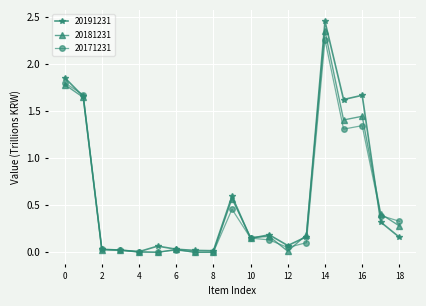

Is this an area chart (filled region under the line)?

No